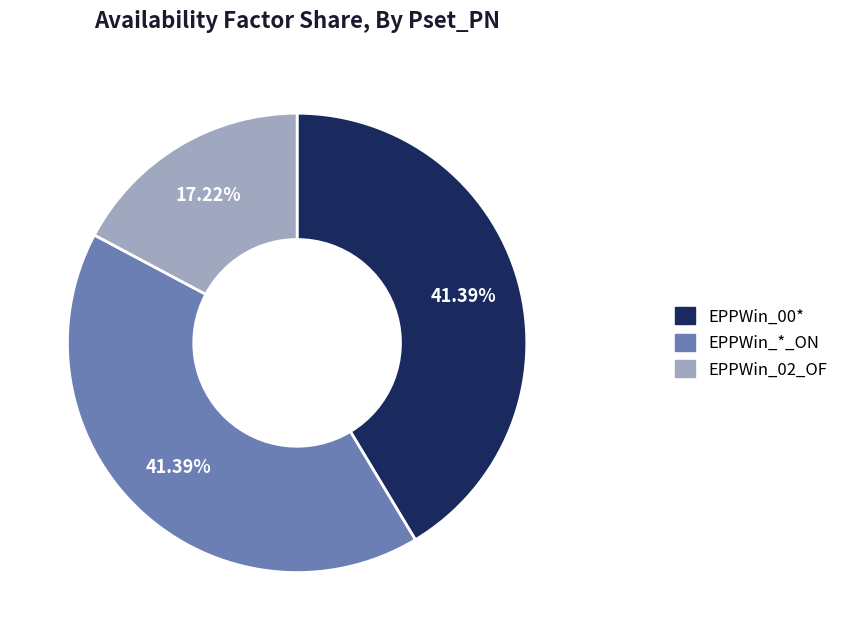

What is the ratio of the value at EPPWin_02_OF to the value at EPPWin_00*?

0.4